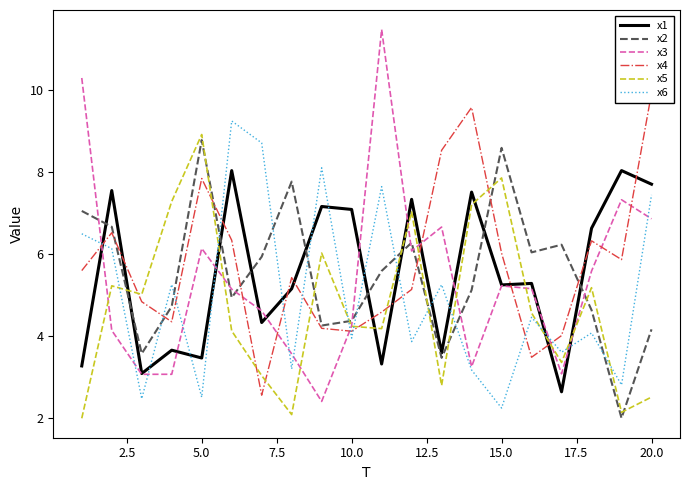

The value of x3 at 15.0 is 2.8. True or false?

False